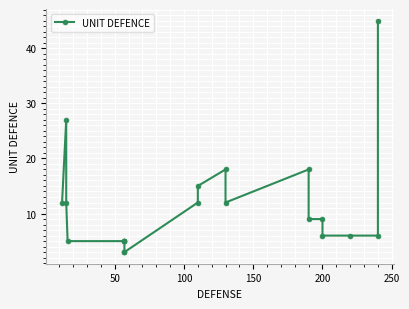

Is this an area chart (filled region under the line)?

No